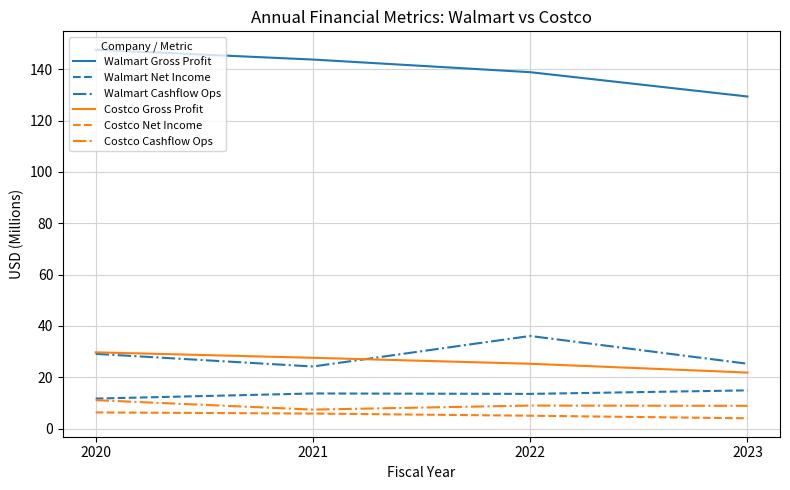

Which series has the largest range (max minus min)?

Walmart Gross Profit